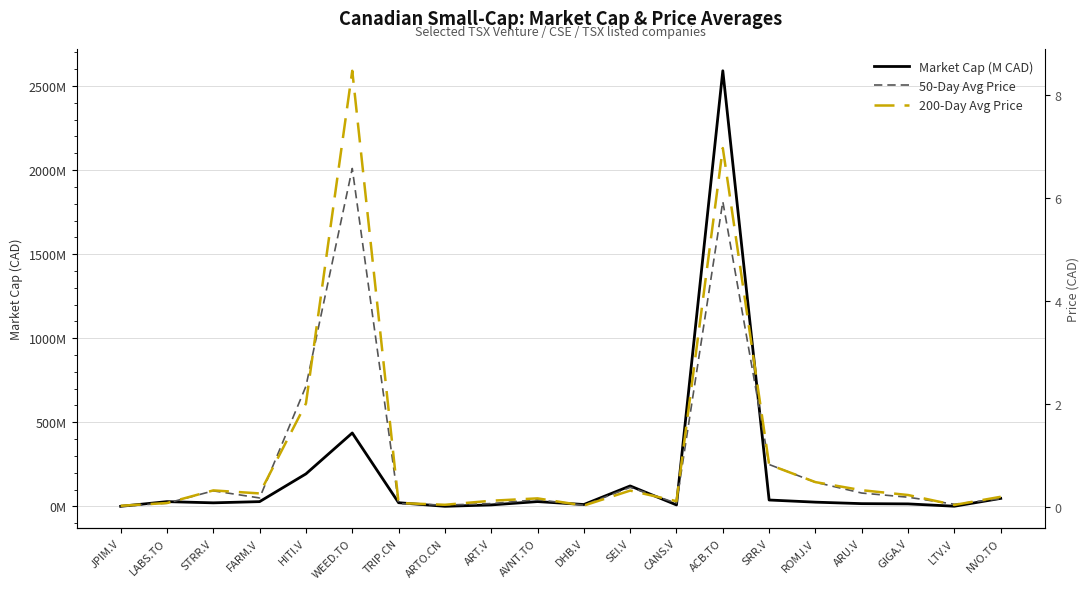

What is the average value of the 200-Day Avg Price series?

1.0